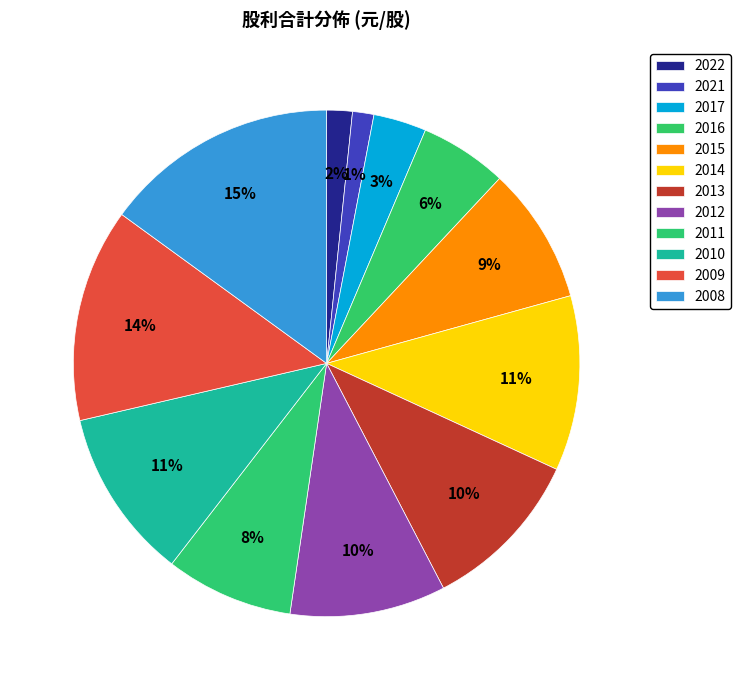

True or false: 2012 accounts for 4% of the total.

False